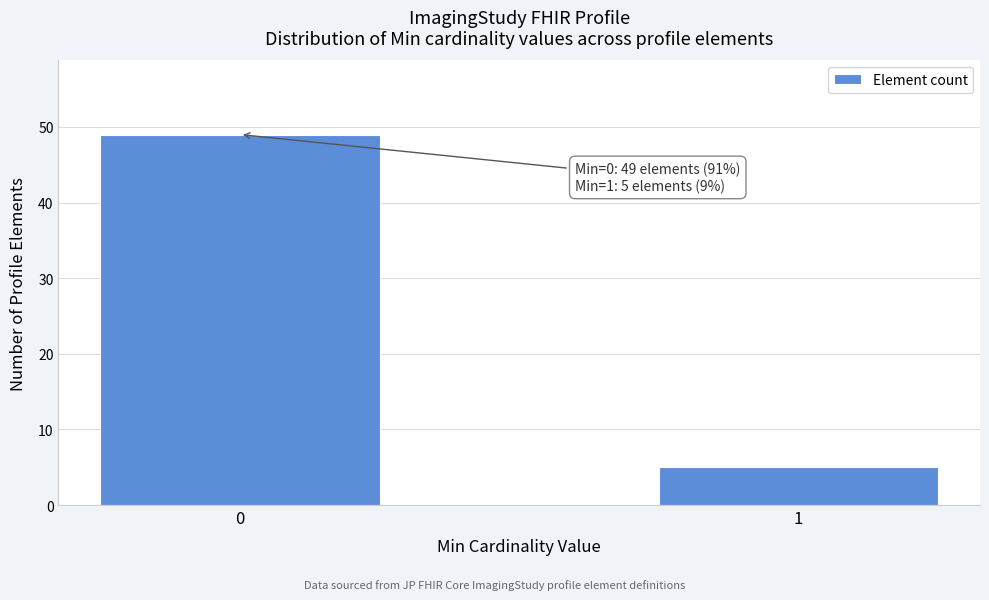

Reading right to left, extract all data points from this chart.

5	49